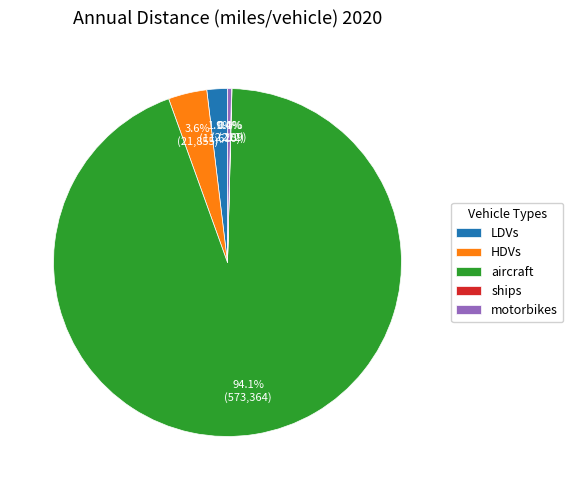

What is the largest slice in the pie chart?

aircraft